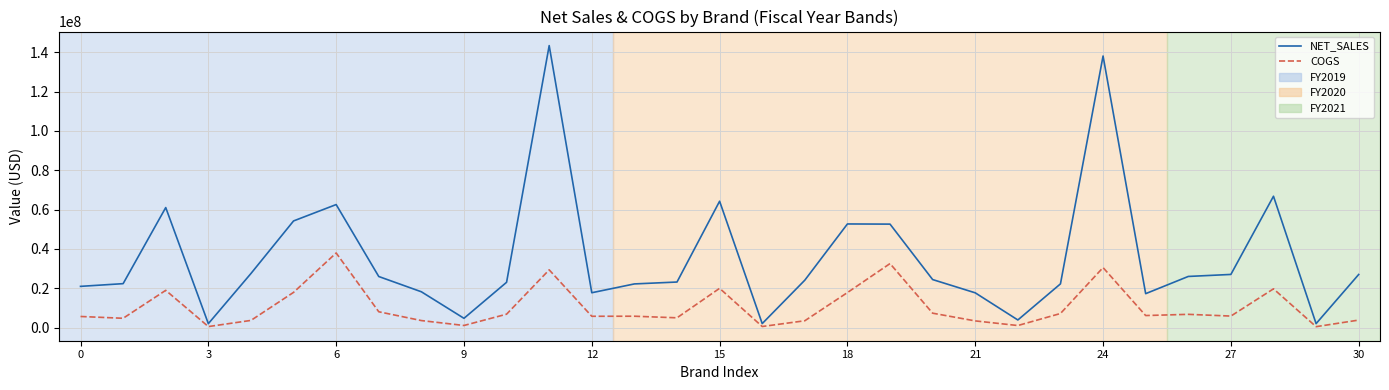

Which series has the largest total across all categories?

NET_SALES